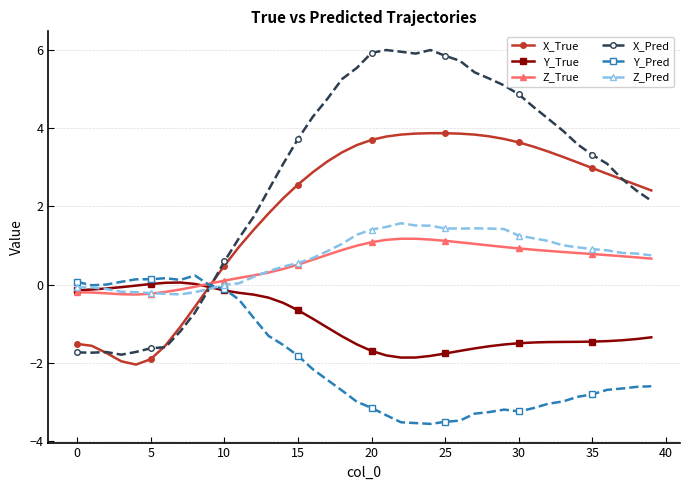

True or false: X_True has more than 0 interior local peaks.

True